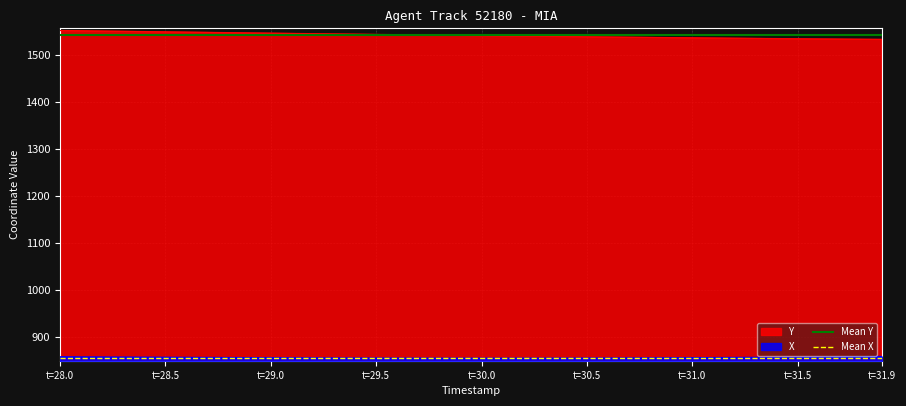

Between t=28.0 and t=28.5, which series saw the biggest shift?

Mean Y